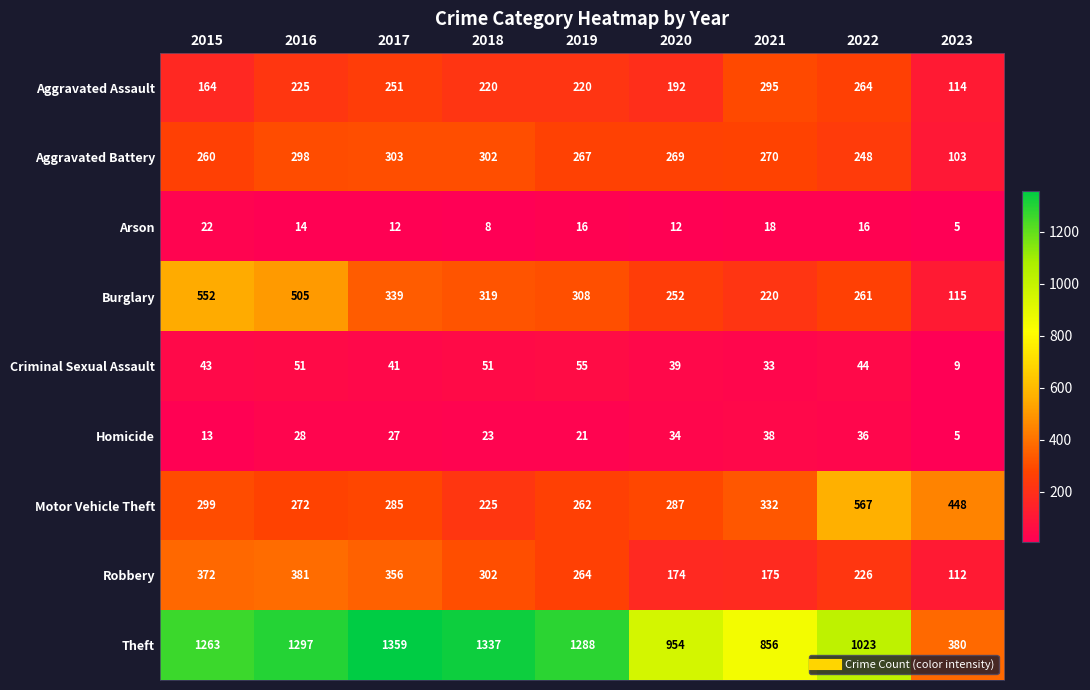

Which series has the largest range (max minus min)?

Theft